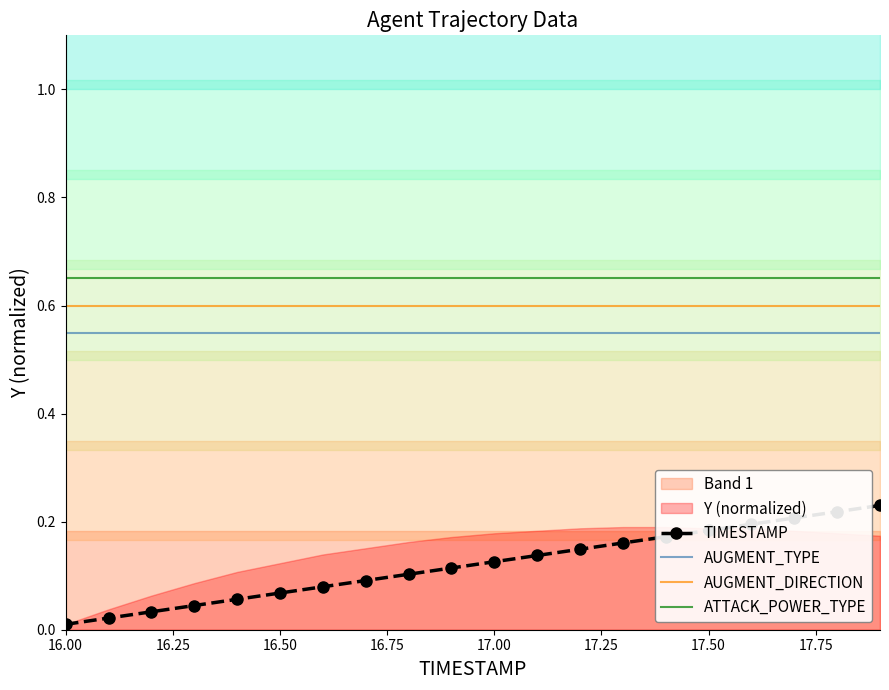

True or false: AUGMENT_DIRECTION and AUGMENT_TYPE cross at least once.

False